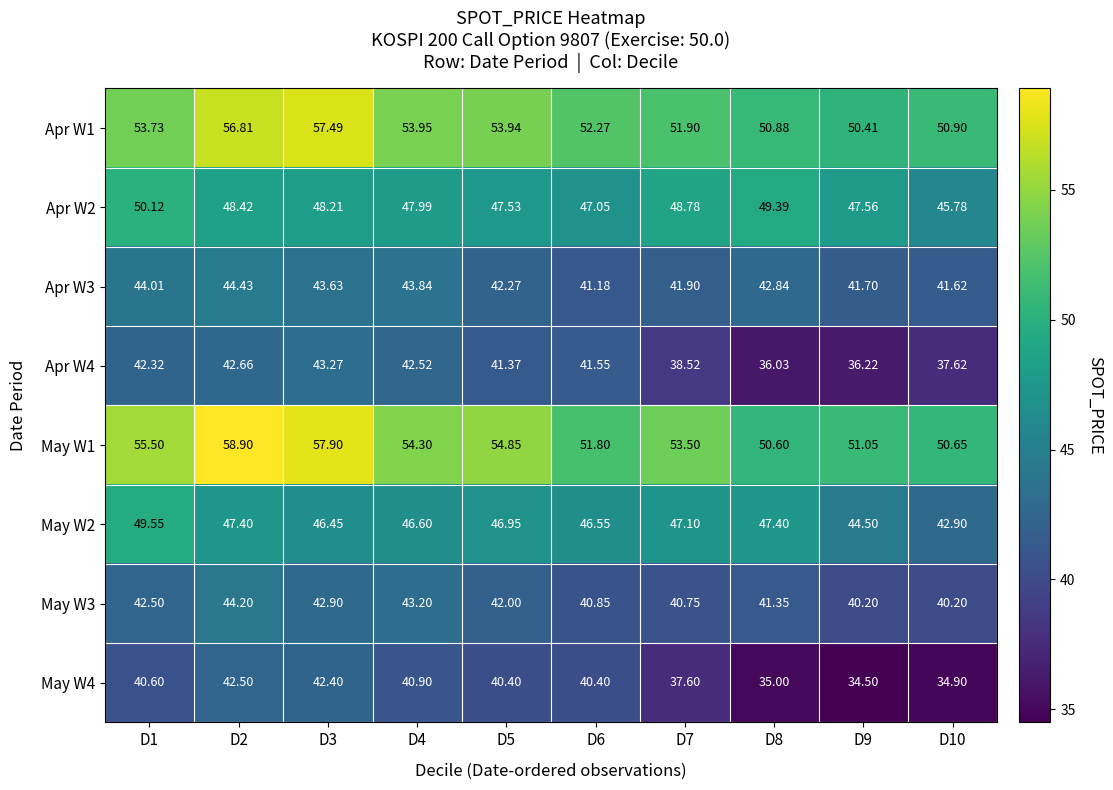

Is the value of Apr W1 at D2 greater than the value of Apr W4 at D3?

Yes